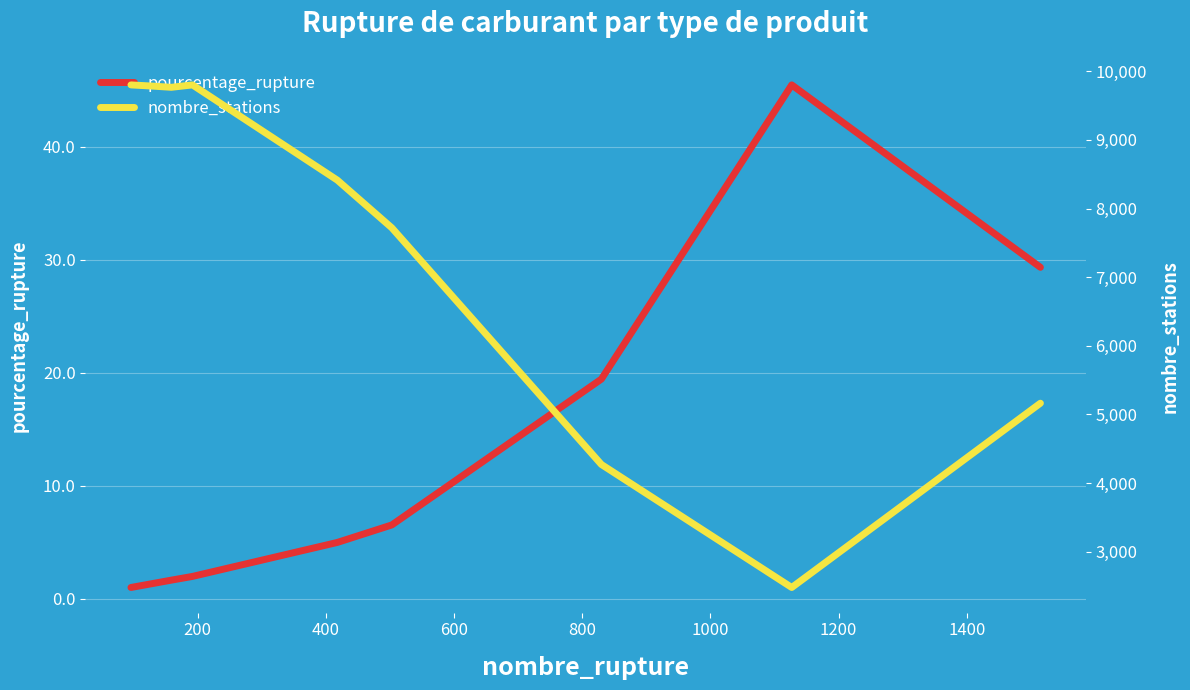

Which series has the largest range (max minus min)?

nombre_stations